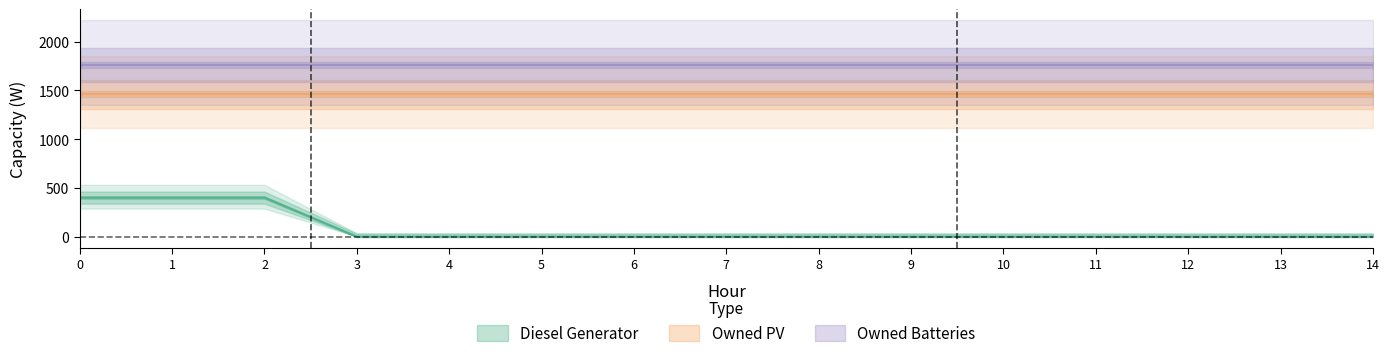

True or false: Diesel Generator and Owned PV intersect in this chart.

False